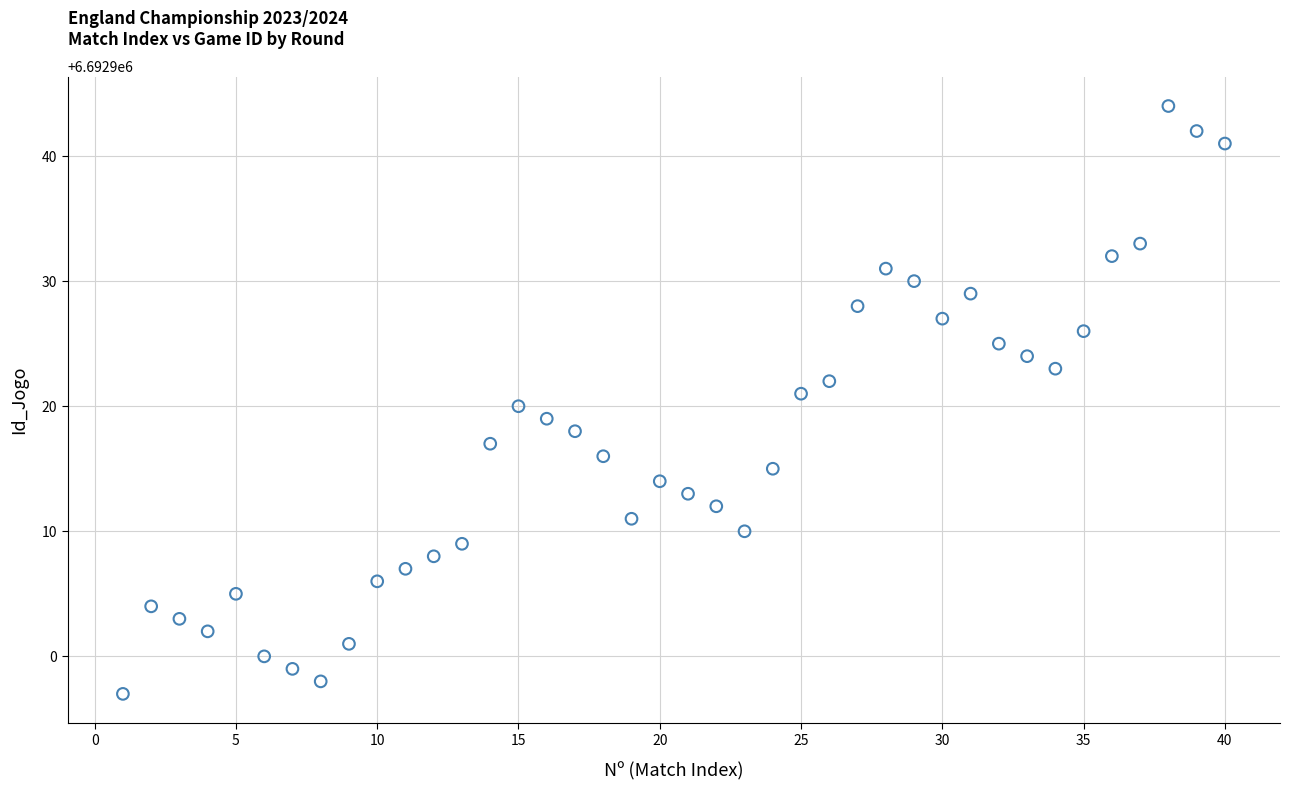

What is the range of Y values (max minus min)?

47